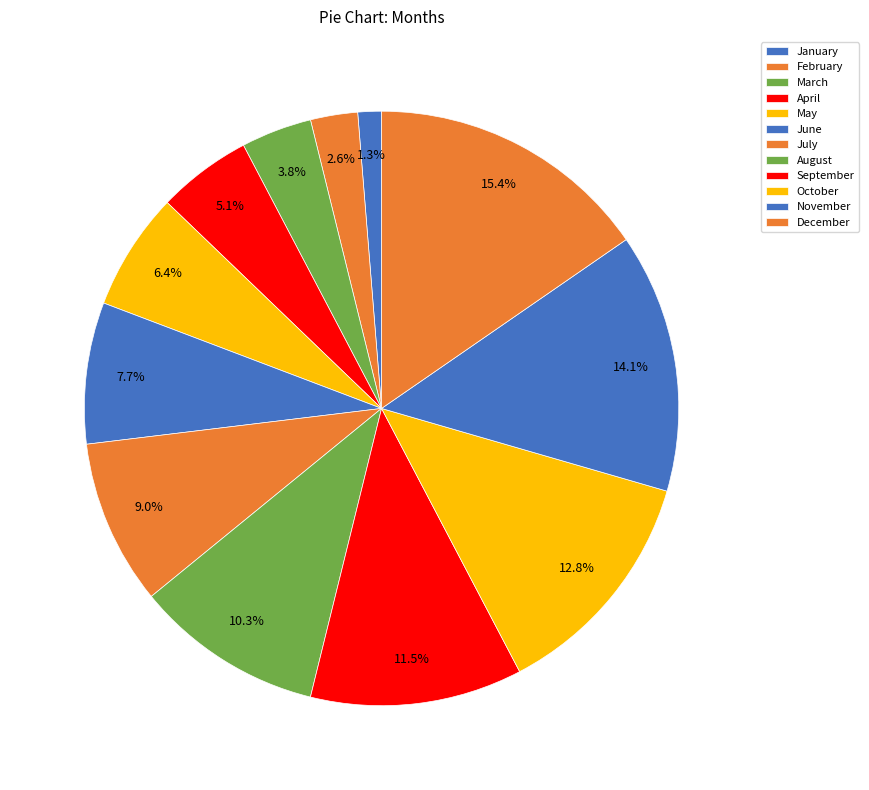

Is December the majority of the pie?

No